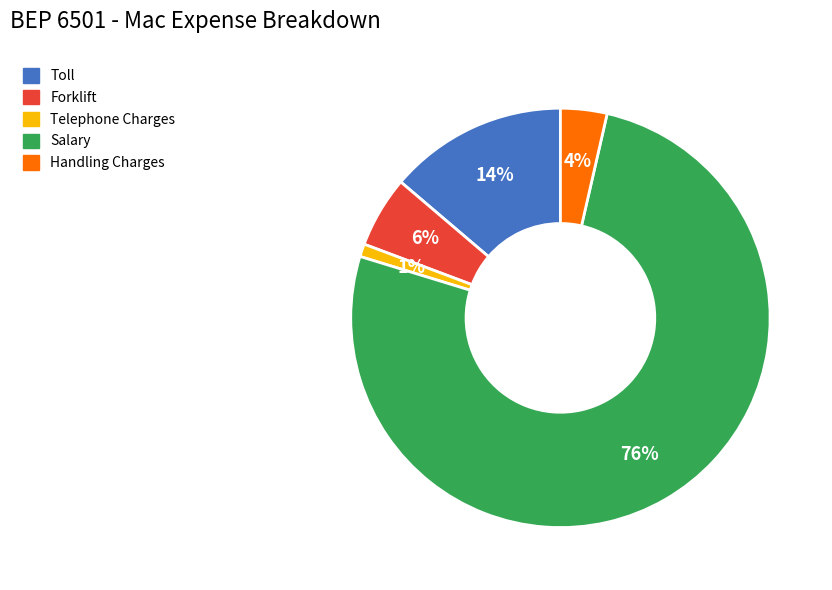

What is the ratio of the value at Forklift to the value at Toll?

0.4